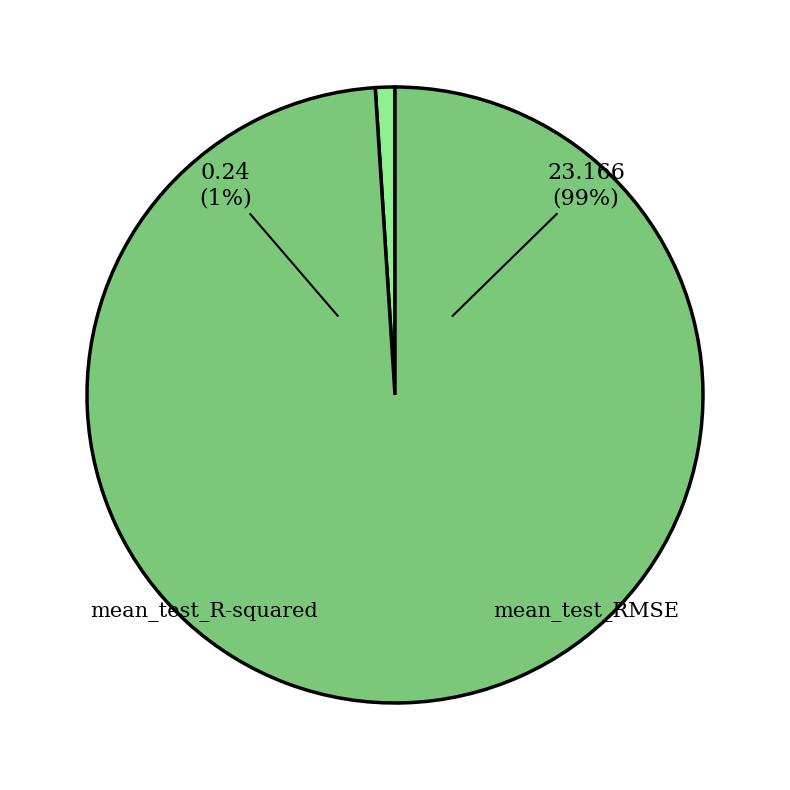

Does mean_test_R-squared account for over 50% of the chart?

No